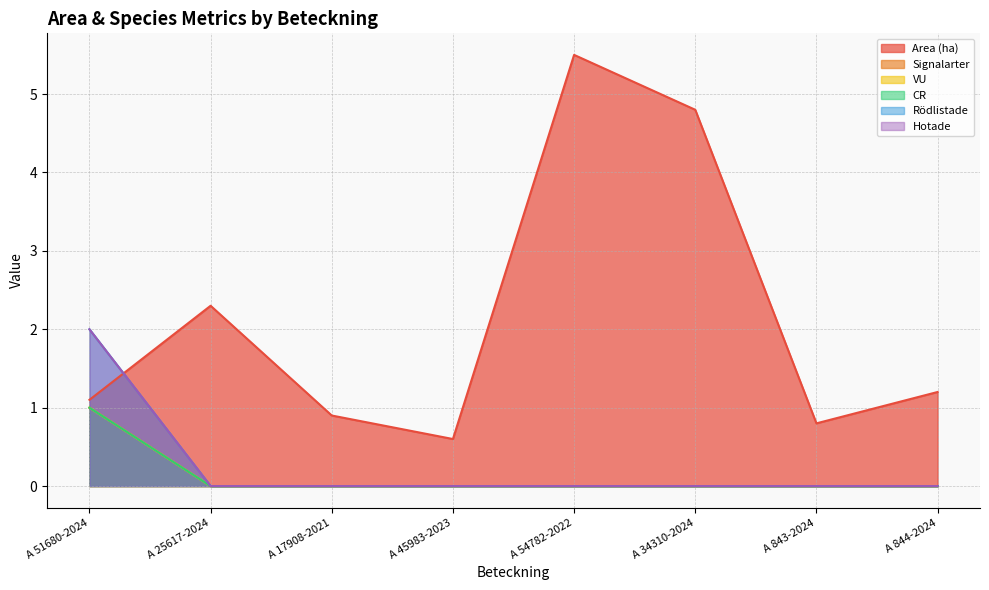

What is the difference between the highest and lowest values at A 17908-2021?

0.9